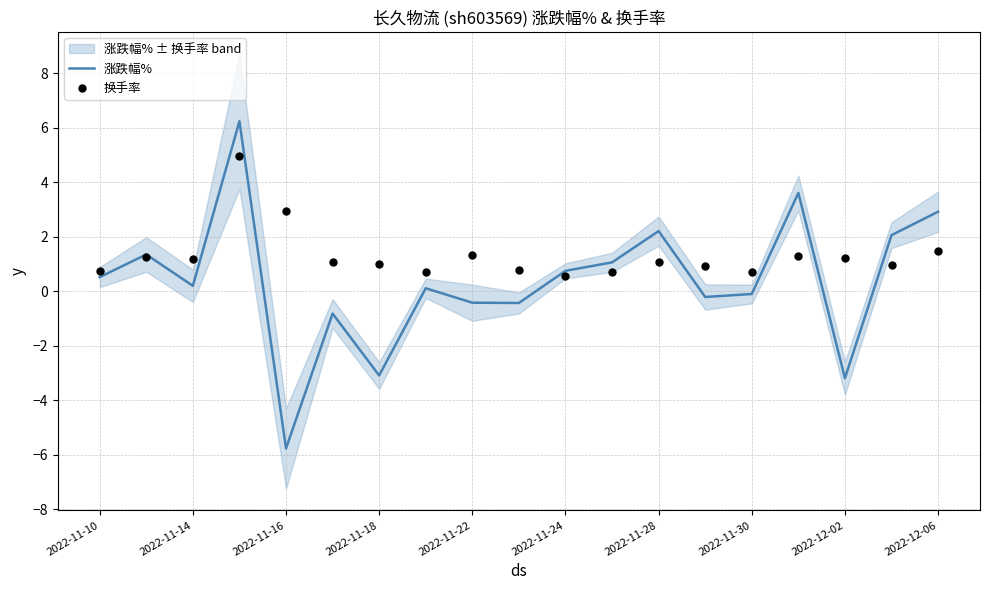

What are all the series names shown in the legend?

涨跌幅%, 换手率